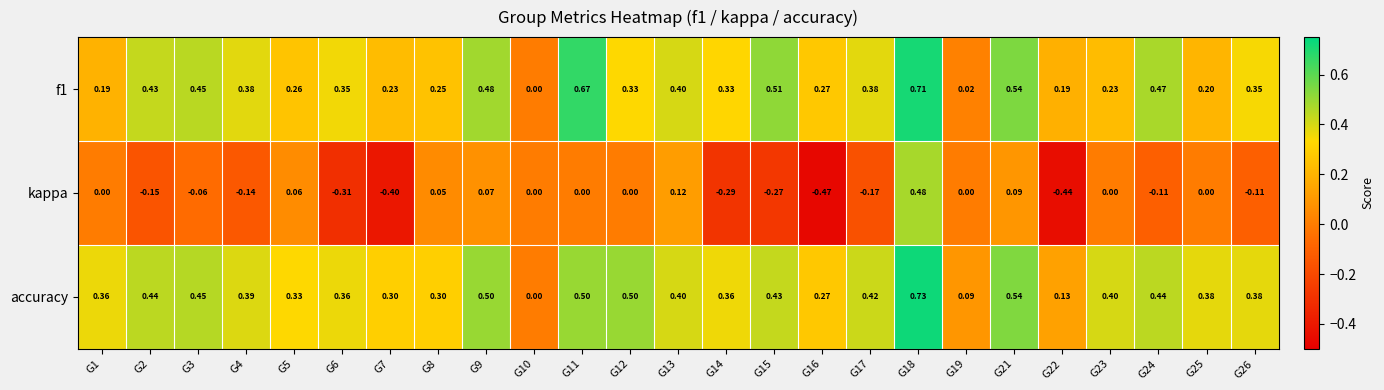

Is the value of accuracy at G1 greater than the value of f1 at G18?

No